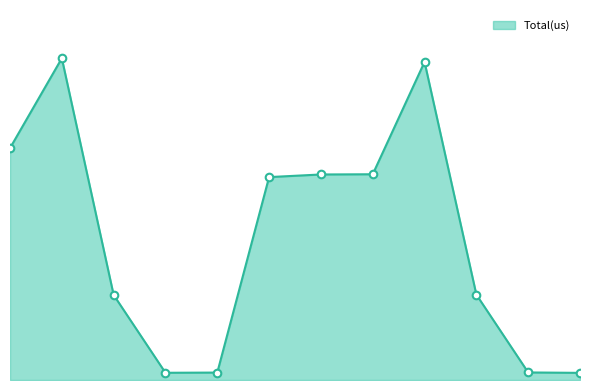

Is this an area chart (filled region under the line)?

Yes